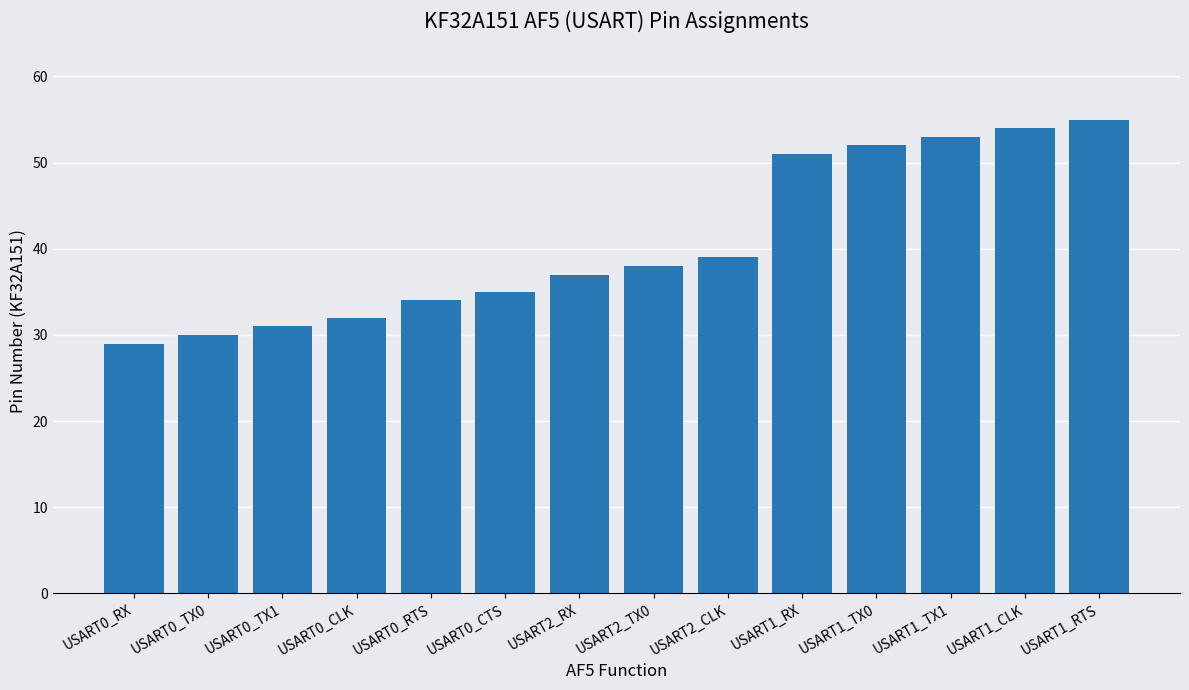

Which category has the lowest value across all series?

USART0_RX